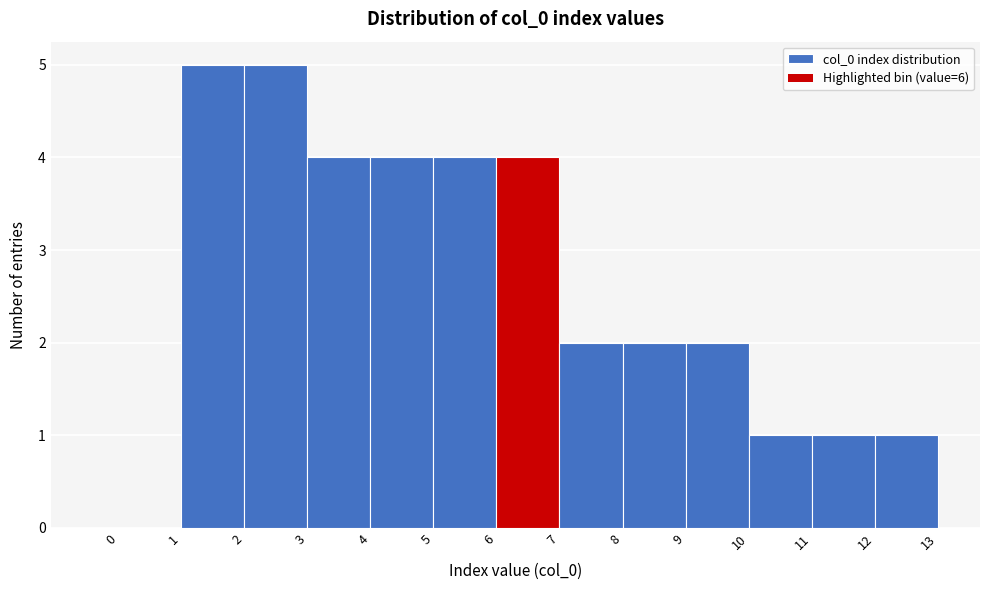

Reading left to right, transcribe this chart: for each bar, give the range it covers on the x-axis and its height. The values are not printed on the chart, so give them approximately, as read against the axis.

0 to 1: 0
1 to 2: 5
2 to 3: 5
3 to 4: 4
4 to 5: 4
5 to 6: 4
6 to 7: 4
7 to 8: 2
8 to 9: 2
9 to 10: 2
10 to 11: 1
11 to 12: 1
12 to 13: 1